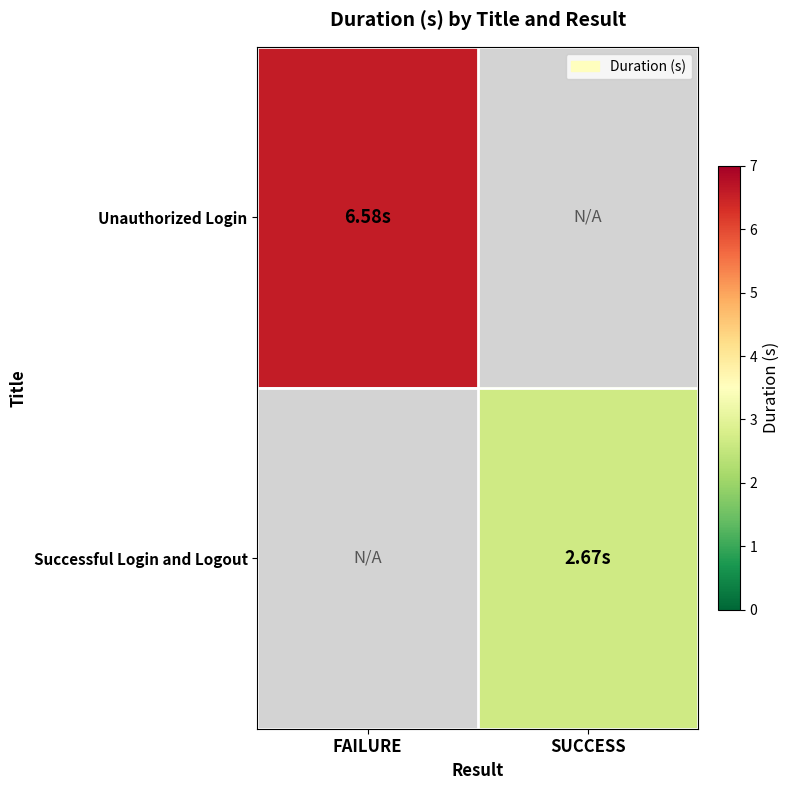

Between SUCCESS and FAILURE, which is larger?

FAILURE